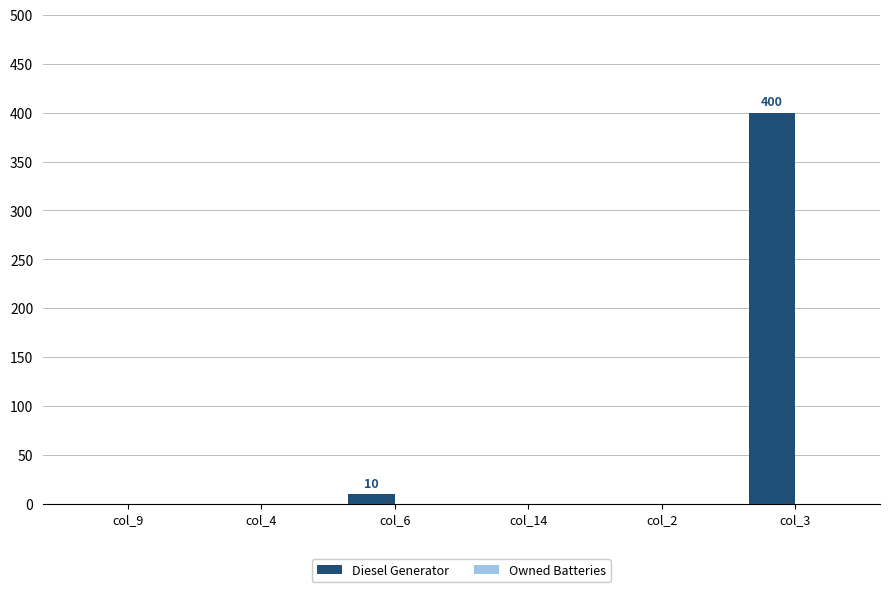

The value at col_2 is 216. True or false?

False